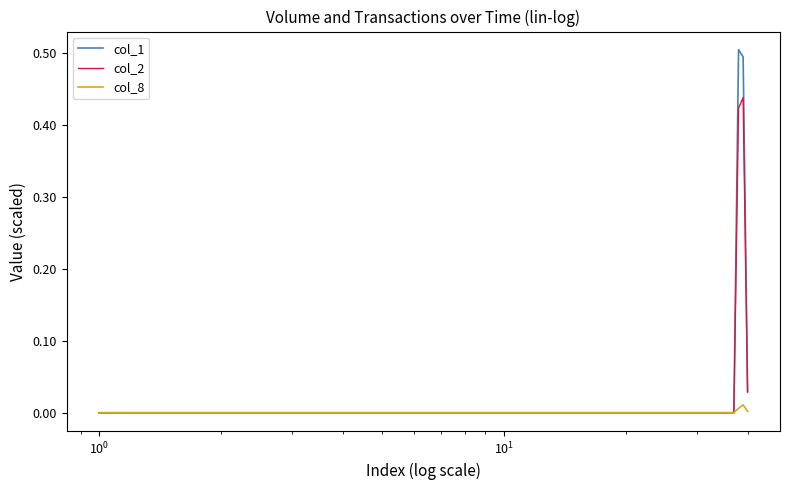

Rank the series by their maximum value, from highest to lowest.

col_1, col_2, col_8